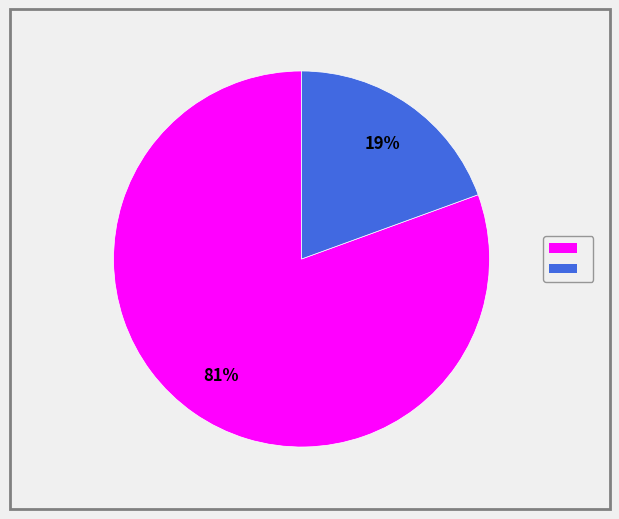

Is there any slice that represents more than half of the pie?

Yes